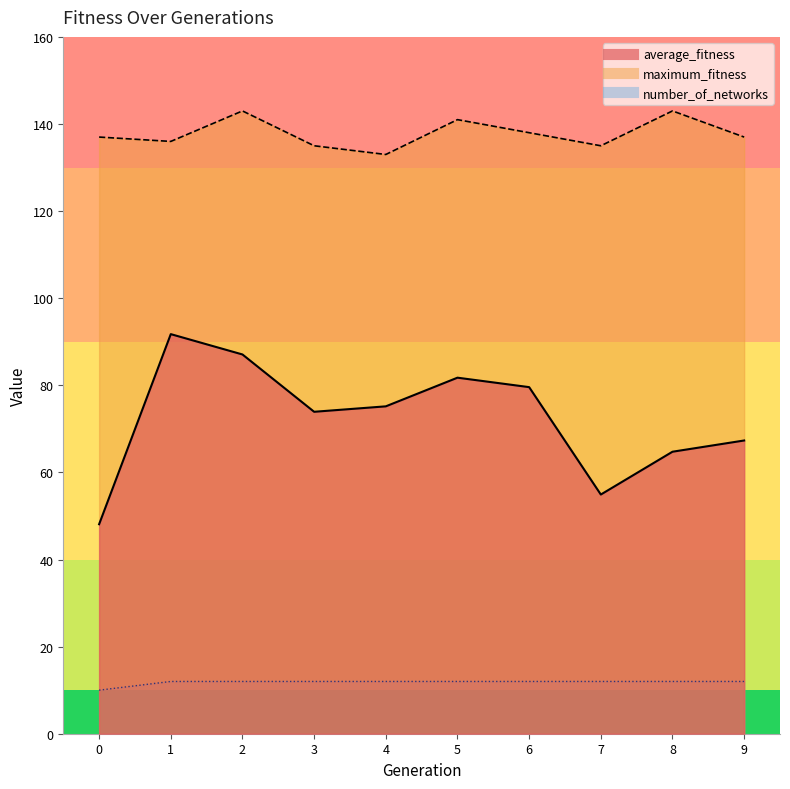

In maximum_fitness, how many points are higher than both neighbors (excluding endpoints)?

3